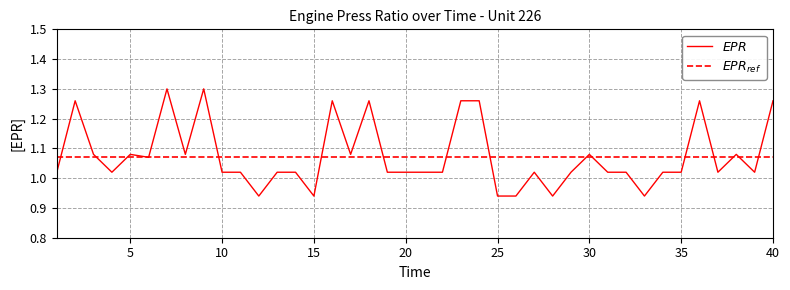

Does the chart display data point markers on the line(s)?

No